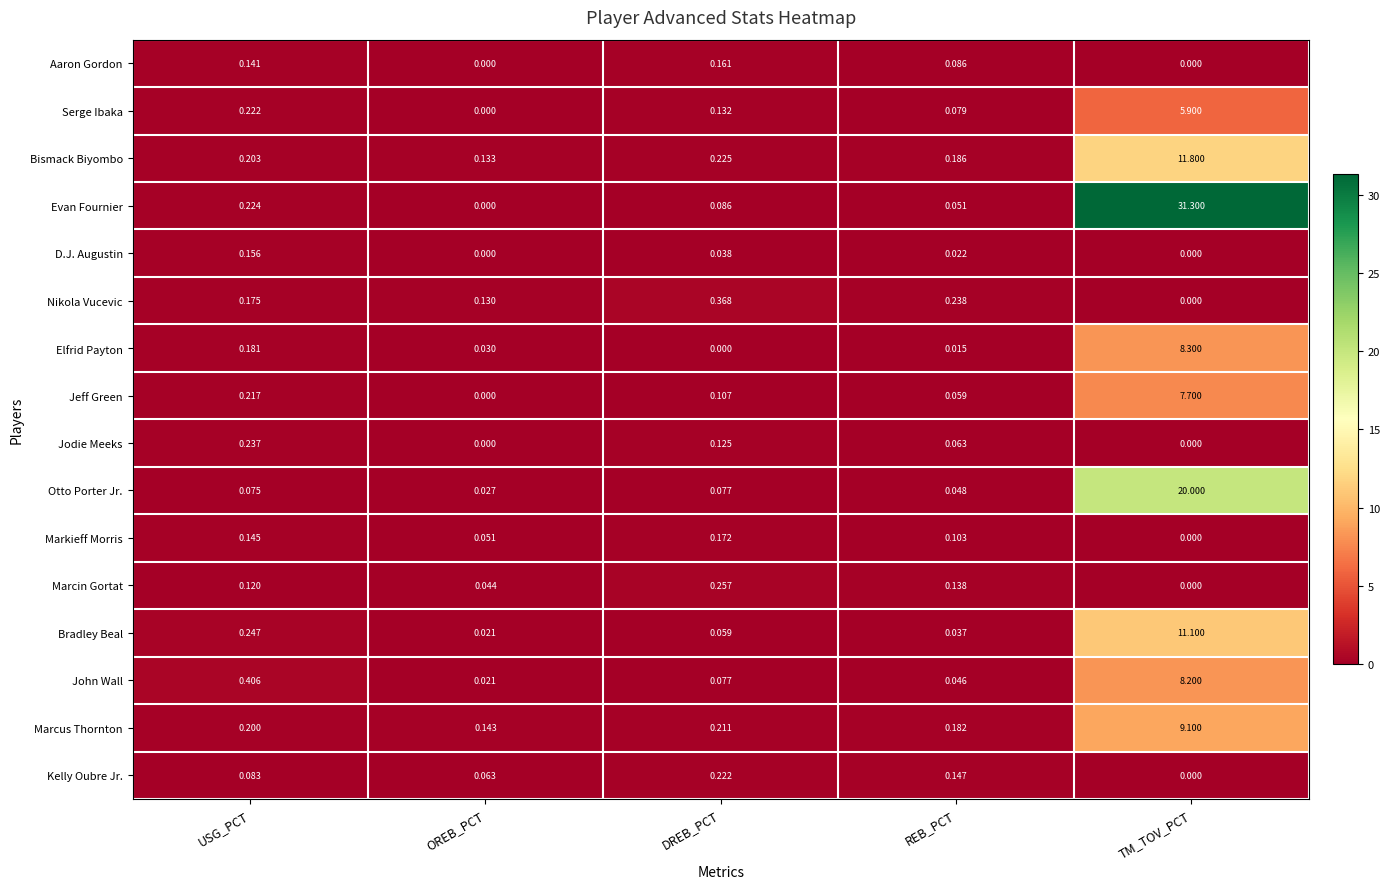

Which category has the highest value across all series?

TM_TOV_PCT